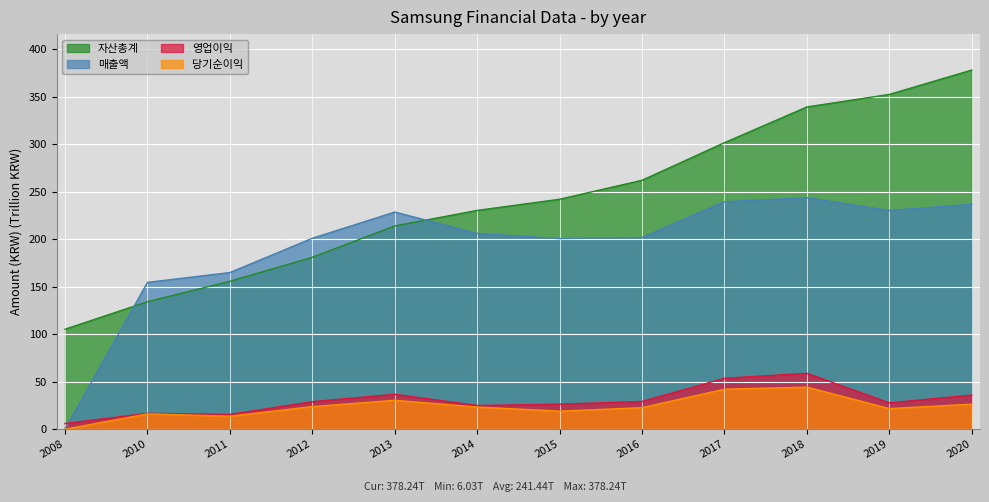

True or false: 매출액 and 당기순이익 intersect in this chart.

False